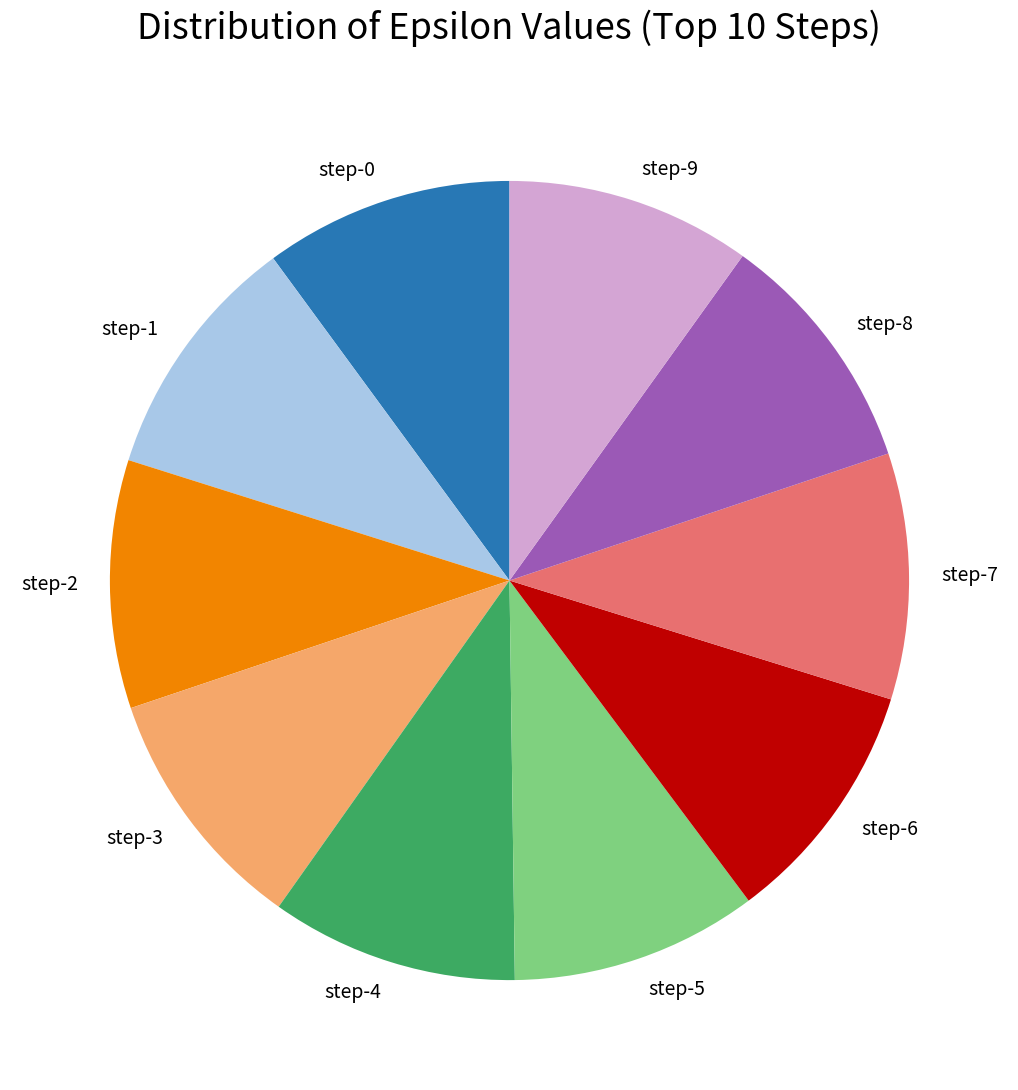

Does any single category account for the majority?

No